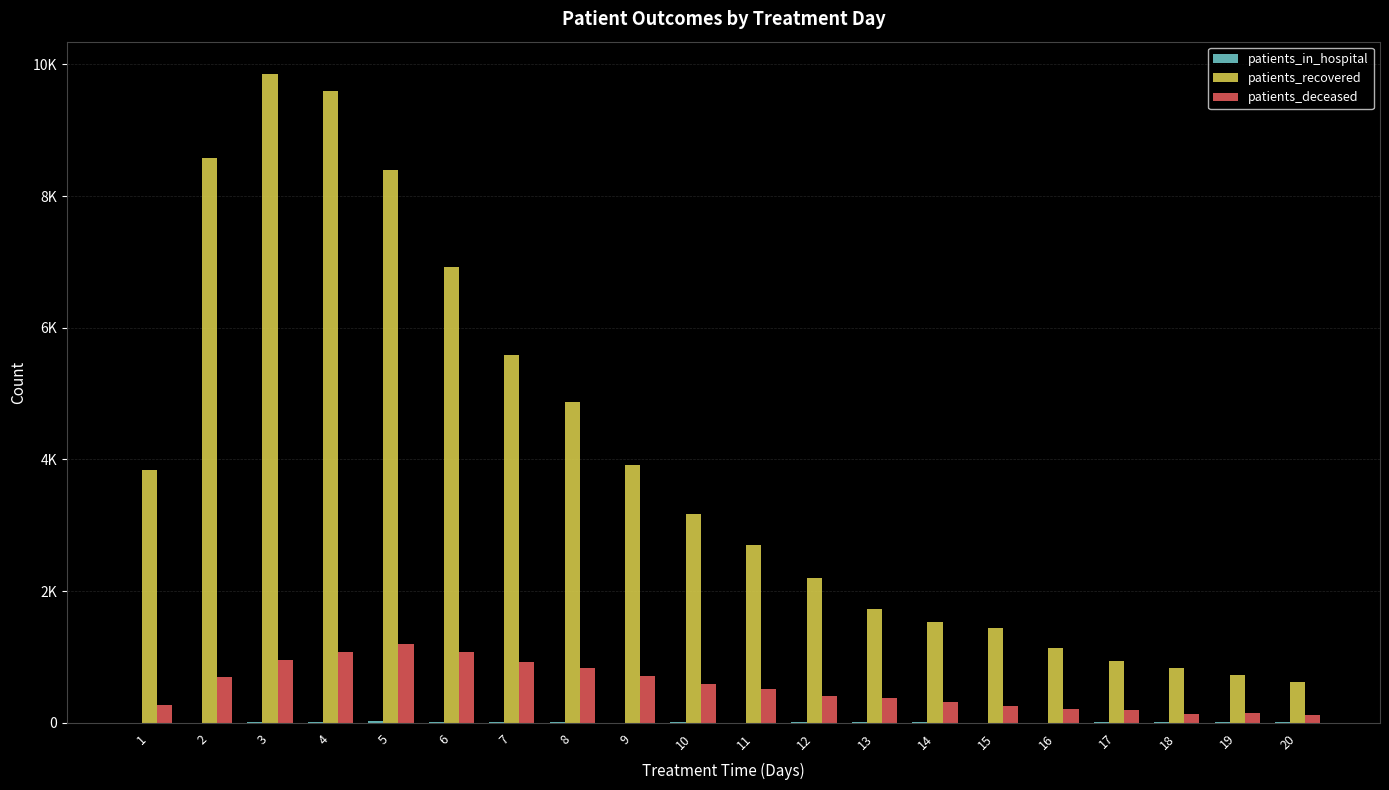

At which category does the chart reach its minimum across all series?

1